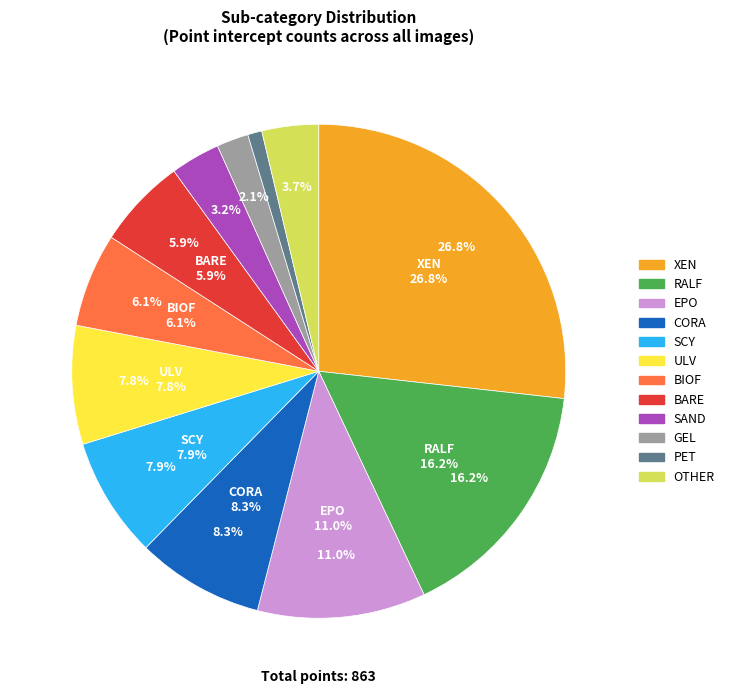

How many segments does this pie chart have?

12